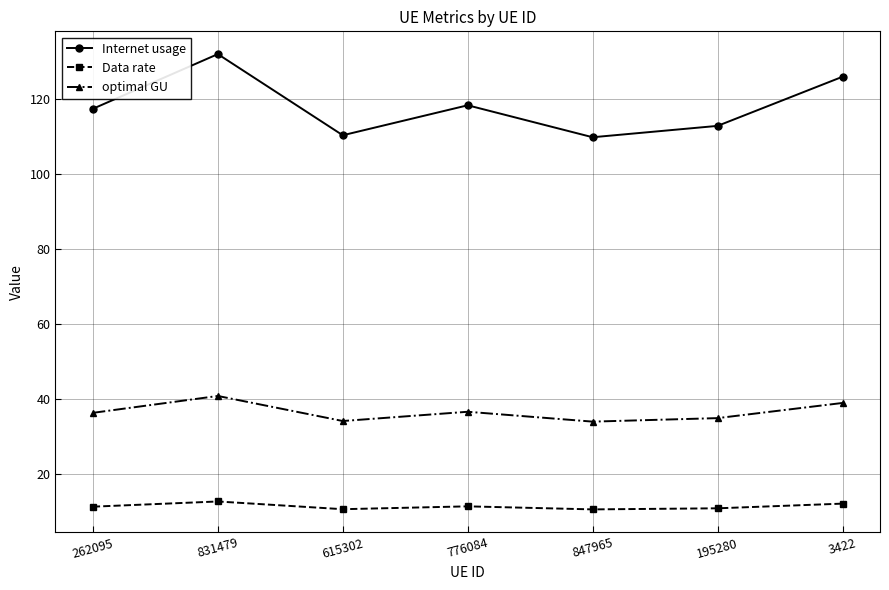

Rank the series at 831479 from highest to lowest value.

Internet usage, optimal GU, Data rate